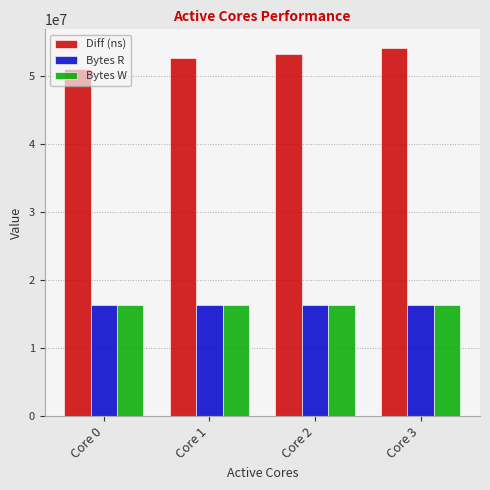

What is the difference between the highest and lowest values at Core 0?

34690994